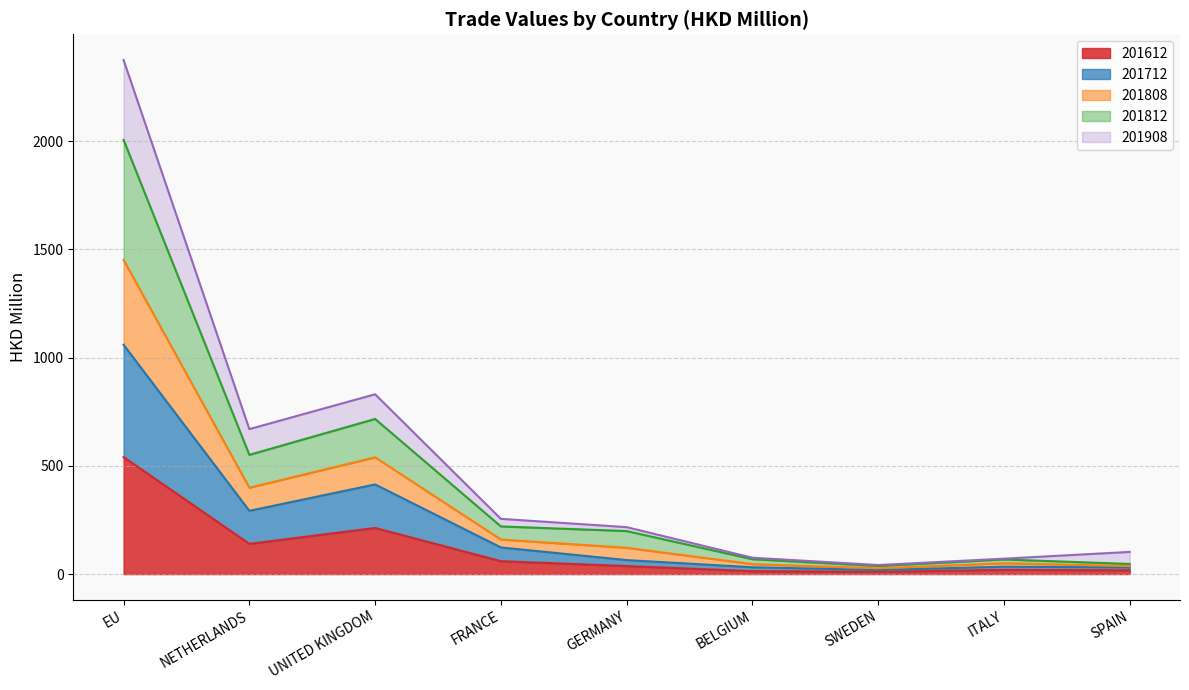

What is the maximum value for 201612?

540.8